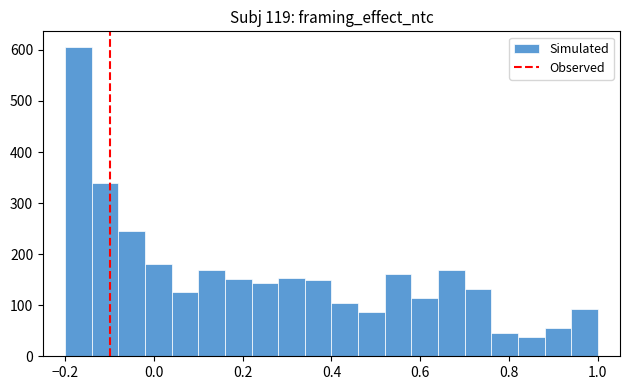

Around what value on the x-axis is the tallest bar? Give the approximate position of its centre, as read against the axis.

-0.16